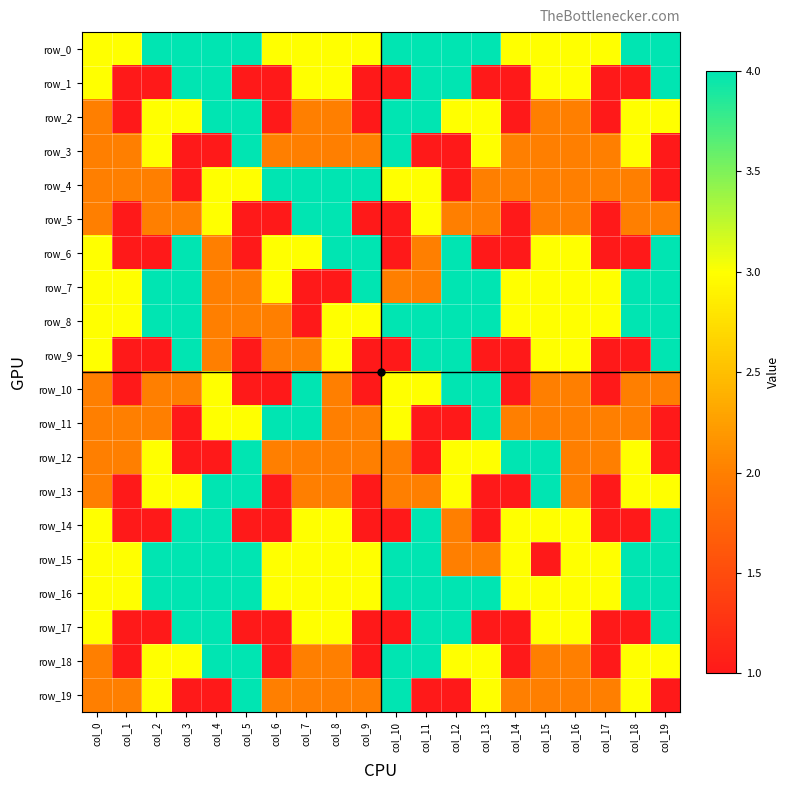

Reading left to right, list all the values displayed in this chart.

row_0: 3	3	4	4	4	4	3	3	3	3	4	4	4	4	3	3	3	3	4	4
row_1: 3	1	1	4	4	1	1	3	3	1	1	4	4	1	1	3	3	1	1	4
row_2: 2	1	3	3	4	4	1	2	2	1	4	4	3	3	1	2	2	1	3	3
row_3: 2	2	3	1	1	4	2	2	2	2	4	1	1	3	2	2	2	2	3	1
row_4: 2	2	2	1	3	3	4	4	4	4	3	3	1	2	2	2	2	2	2	1
row_5: 2	1	2	2	3	1	1	4	4	1	1	3	2	2	1	2	2	1	2	2
row_6: 3	1	1	4	2	1	3	3	4	4	1	2	4	1	1	3	3	1	1	4
row_7: 3	3	4	4	2	2	3	1	1	4	2	2	4	4	3	3	3	3	4	4
row_8: 3	3	4	4	2	2	2	1	3	3	4	4	4	4	3	3	3	3	4	4
row_9: 3	1	1	4	2	1	2	2	3	1	1	4	4	1	1	3	3	1	1	4
row_10: 2	1	2	2	3	1	1	4	2	1	3	3	4	4	1	2	2	1	2	2
row_11: 2	2	2	1	3	3	4	4	2	2	3	1	1	4	2	2	2	2	2	1
row_12: 2	2	3	1	1	4	2	2	2	2	2	1	3	3	4	4	2	2	3	1
row_13: 2	1	3	3	4	4	1	2	2	1	2	2	3	1	1	4	2	1	3	3
row_14: 3	1	1	4	4	1	1	3	3	1	1	4	2	1	3	3	3	1	1	4
row_15: 3	3	4	4	4	4	3	3	3	3	4	4	2	2	3	1	3	3	4	4
row_16: 3	3	4	4	4	4	3	3	3	3	4	4	4	4	3	3	3	3	4	4
row_17: 3	1	1	4	4	1	1	3	3	1	1	4	4	1	1	3	3	1	1	4
row_18: 2	1	3	3	4	4	1	2	2	1	4	4	3	3	1	2	2	1	3	3
row_19: 2	2	3	1	1	4	2	2	2	2	4	1	1	3	2	2	2	2	3	1